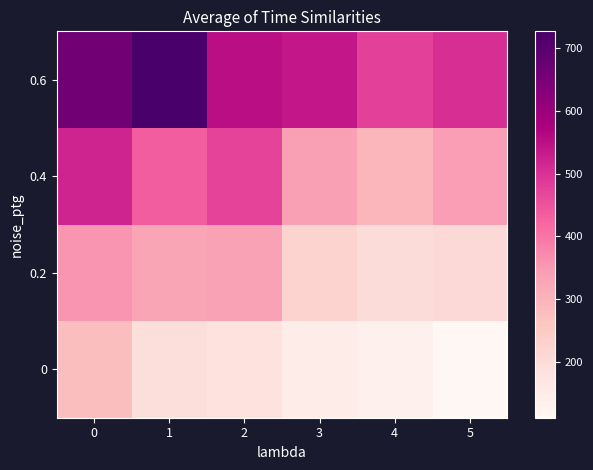

Reading left to right, extract all data points from this chart.

0: 0=278.2	1=193.2	2=183.3	3=146.8	4=132.1	5=111.4
0.2: 0=357.0	1=328.4	2=335.0	3=225.0	4=198.4	5=207.0
0.4: 0=518.2	1=435.1	2=474.0	3=339.5	4=295.3	5=343.5
0.6: 0=663.8	1=726.6	2=551.8	3=536.9	4=478.4	5=504.1